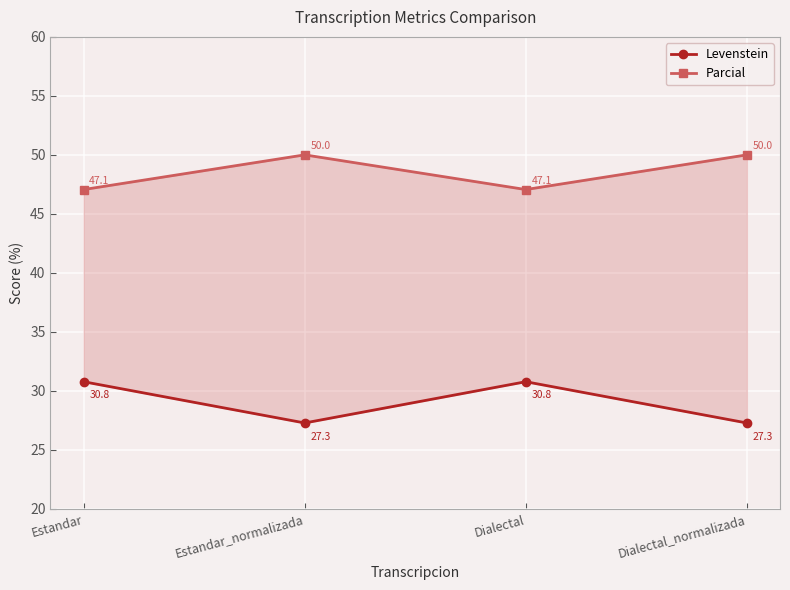

Which has a higher value, Estandar_normalizada or Estandar?

Estandar